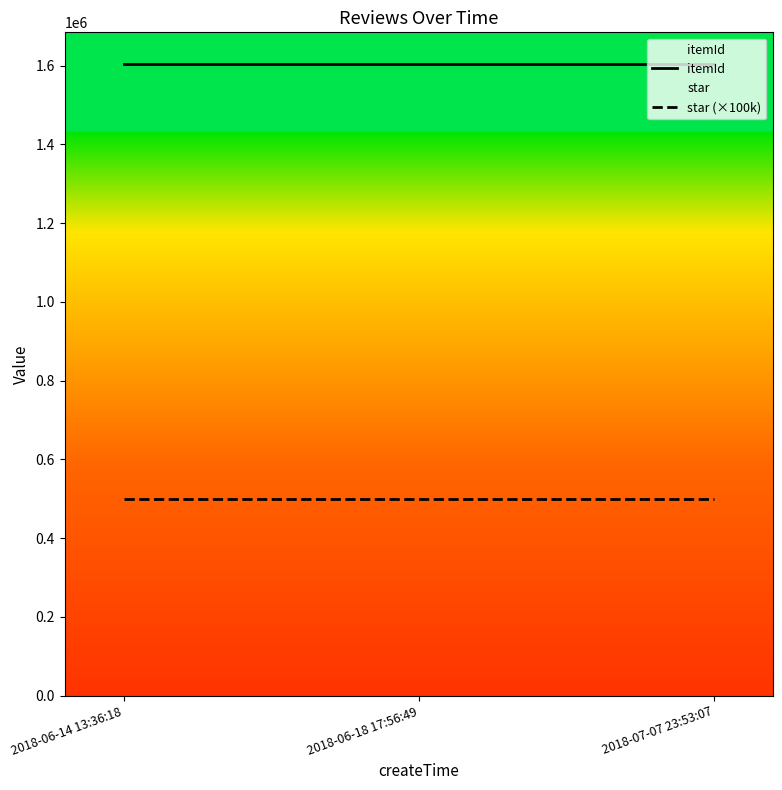

Is it true that star (×100k) equals 789977 at 2018-07-07 23:53:07?

False